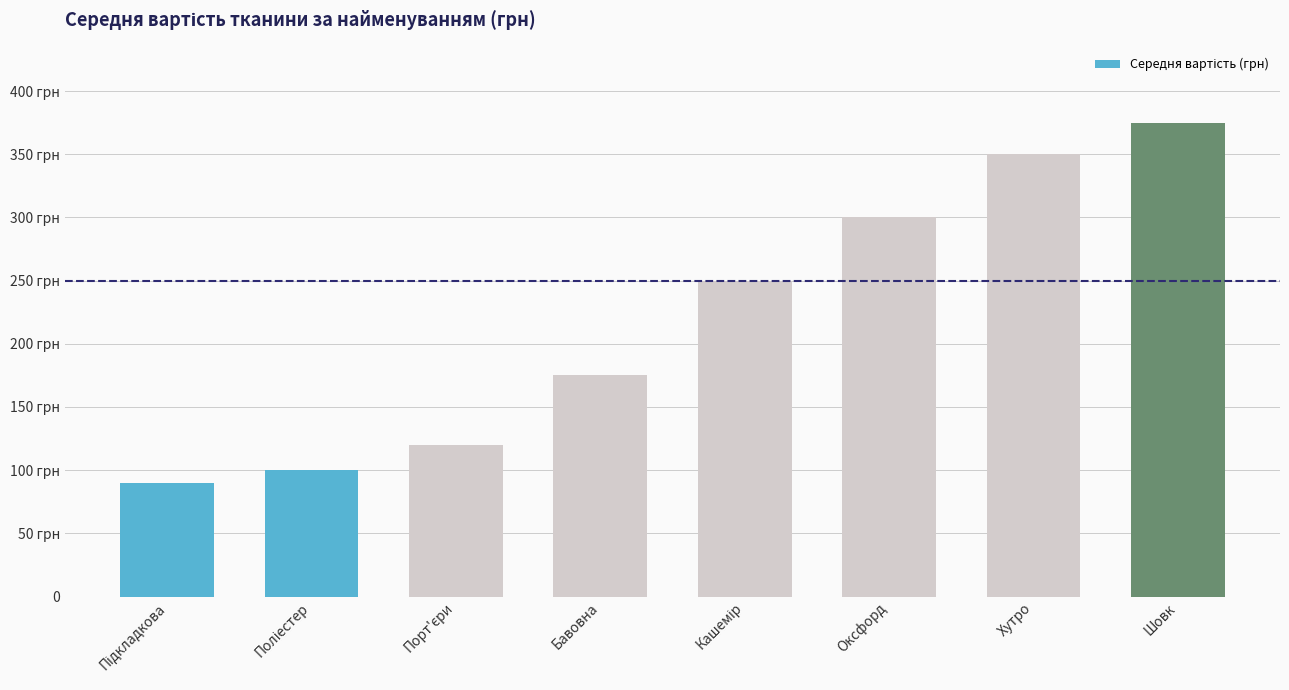

Are the bars horizontal?

No